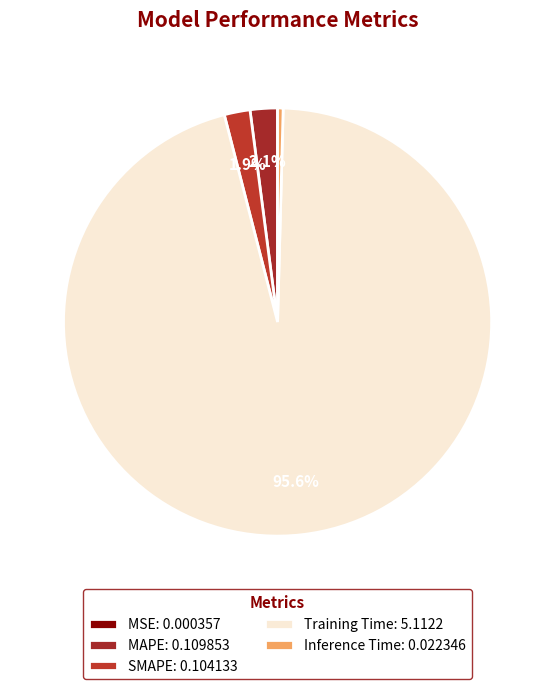

What is the total percentage of Training Time and MSE?

95.6%